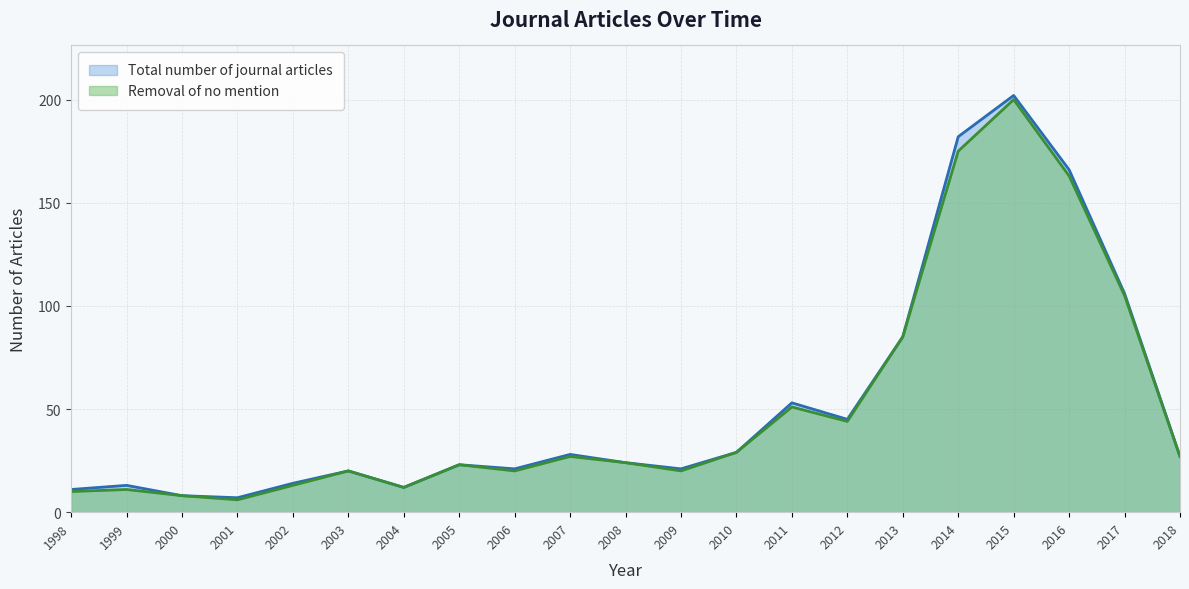

Reading left to right, list all the values displayed in this chart.

Total number of journal articles: 1998=11	1999=13	2000=8	2001=7	2002=14	2003=20	2004=12	2005=23	2006=21	2007=28	2008=24	2009=21	2010=29	2011=53	2012=45	2013=85	2014=182	2015=202	2016=166	2017=106	2018=27
Removal of no mention: 1998=10	1999=11	2000=8	2001=6	2002=13	2003=20	2004=12	2005=23	2006=20	2007=27	2008=24	2009=20	2010=29	2011=51	2012=44	2013=85	2014=175	2015=200	2016=163	2017=105	2018=27